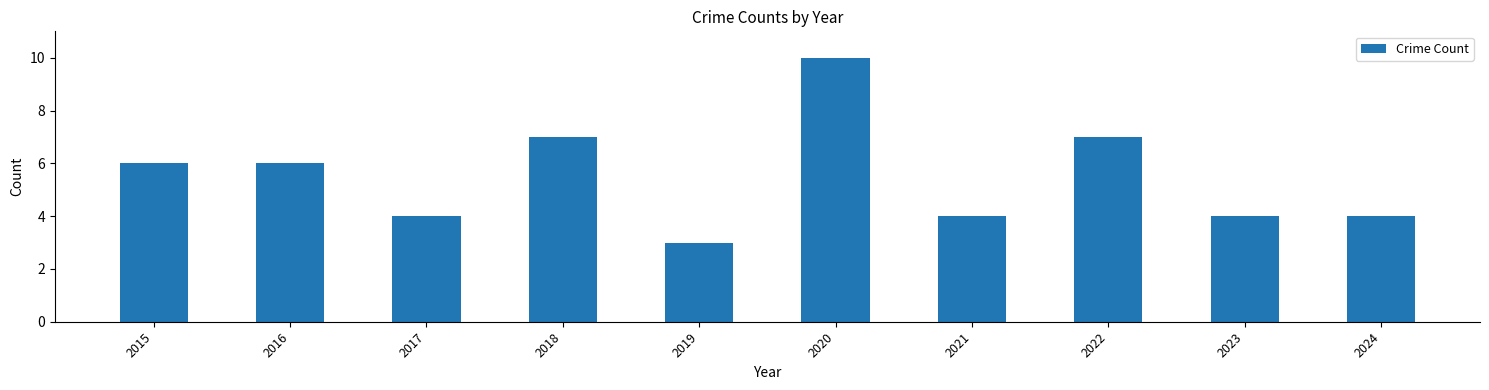

Approximately how many times larger is the value at 2015 compared to 2020?

0.6